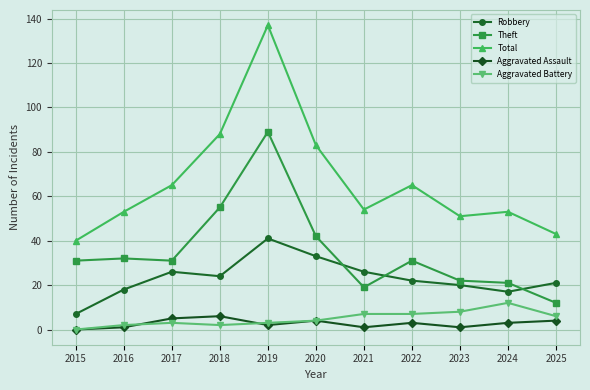

Reading right to left, list all the values displayed in this chart.

Robbery: 2025=21	2024=17	2023=20	2022=22	2021=26	2020=33	2019=41	2018=24	2017=26	2016=18	2015=7
Theft: 2025=12	2024=21	2023=22	2022=31	2021=19	2020=42	2019=89	2018=55	2017=31	2016=32	2015=31
Total: 2025=43	2024=53	2023=51	2022=65	2021=54	2020=83	2019=137	2018=88	2017=65	2016=53	2015=40
Aggravated Assault: 2025=4	2024=3	2023=1	2022=3	2021=1	2020=4	2019=2	2018=6	2017=5	2016=1	2015=0
Aggravated Battery: 2025=6	2024=12	2023=8	2022=7	2021=7	2020=4	2019=3	2018=2	2017=3	2016=2	2015=0